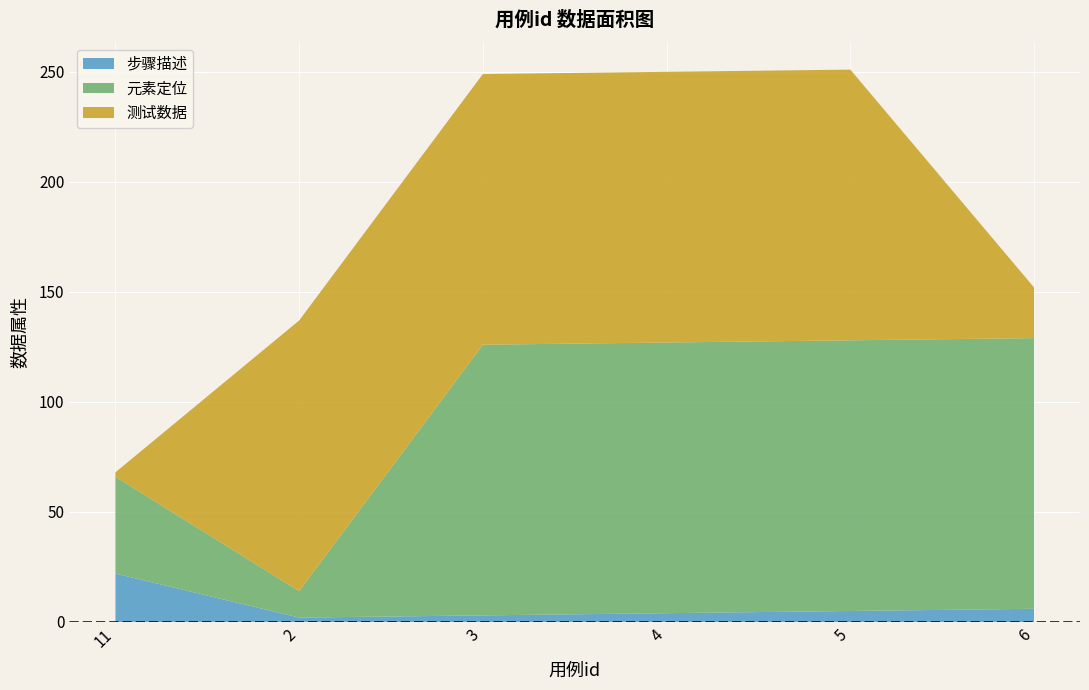

Reading left to right, extract all data points from this chart.

步骤描述: 22	2	3	4	5	6
元素定位: 44	12	123	123	123	123
测试数据: 2	123	123	123	123	23